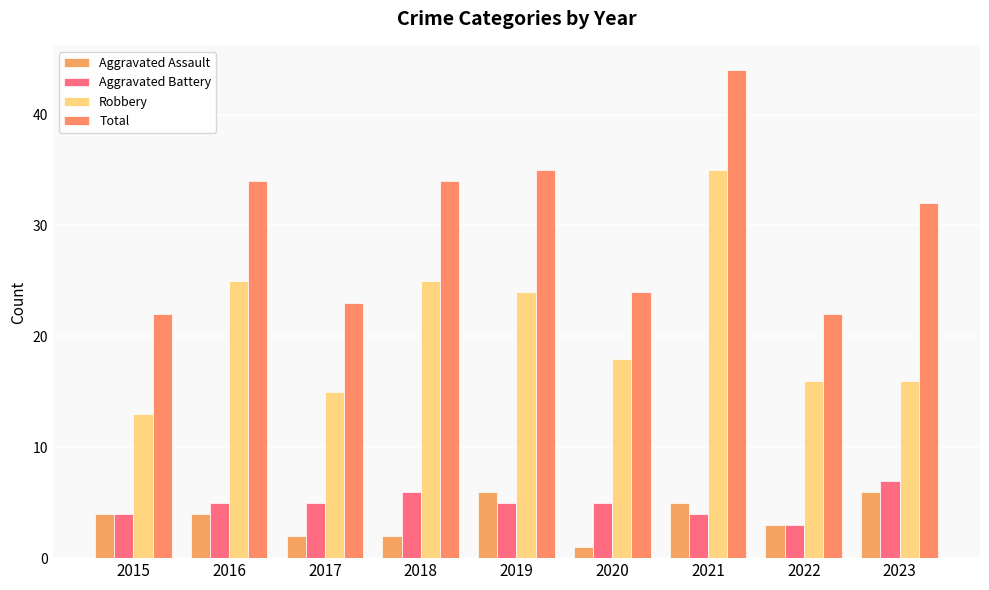

Rank the series at 2015 from lowest to highest value.

Aggravated Assault, Aggravated Battery, Robbery, Total